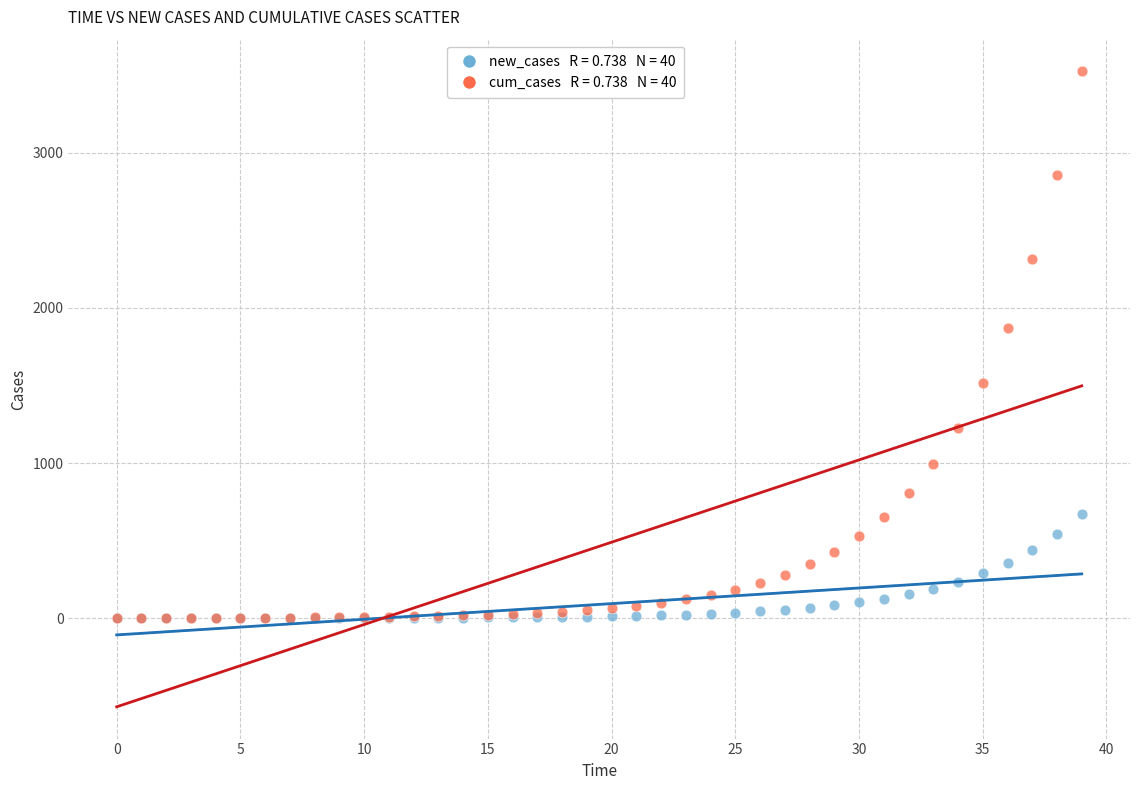

Across all series, what Y value is closest to 1762?

1873.2